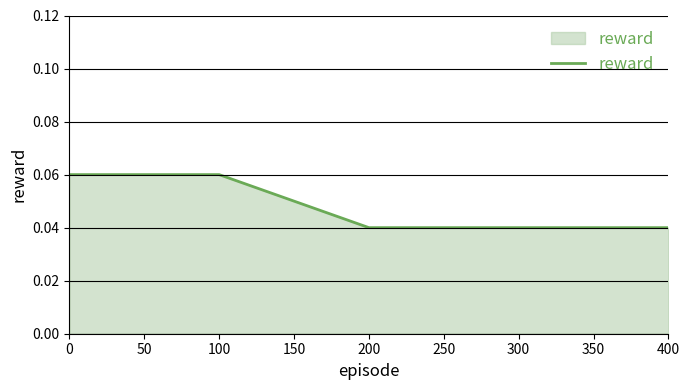

How many values are between 0 and 1?

5